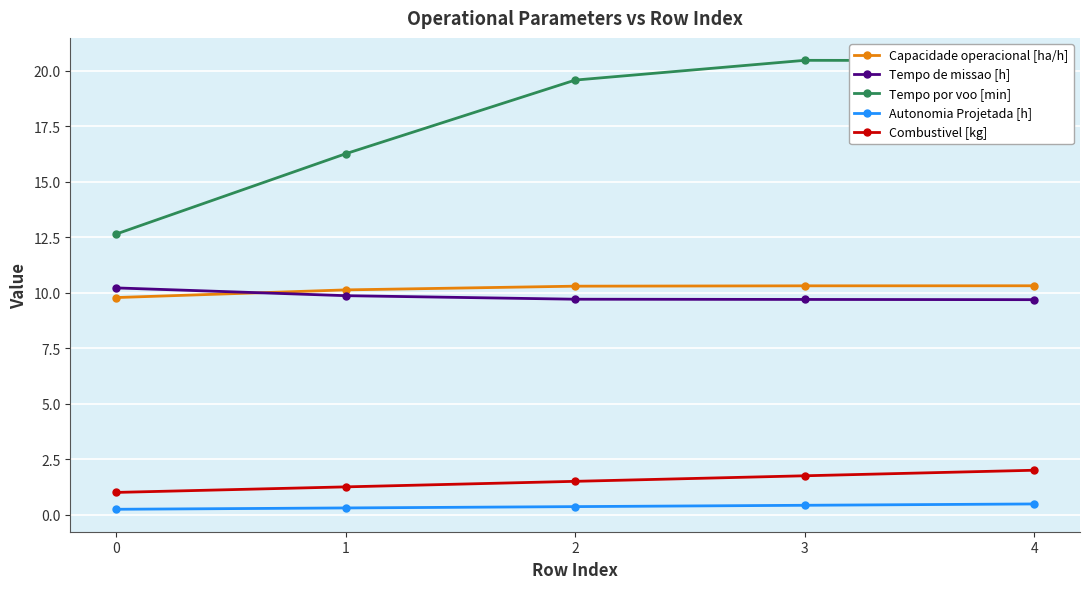

Is it true that Autonomia Projetada [h] equals 0.4 at 2?

True